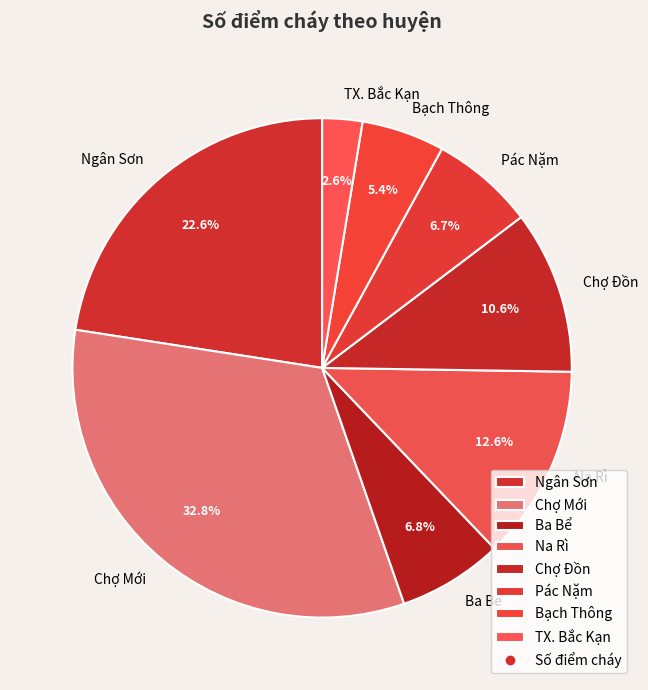

True or false: Bạch Thông accounts for 19% of the total.

False